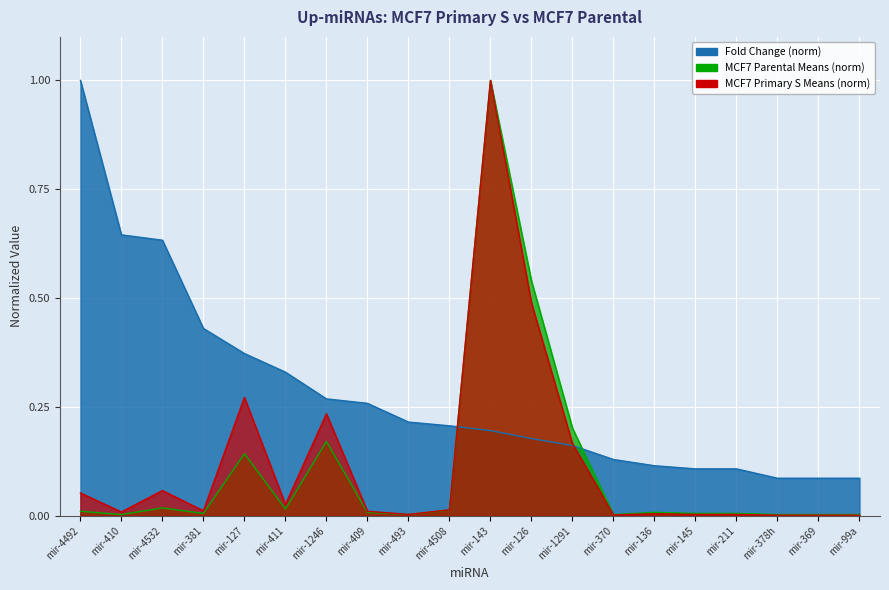

The Fold Change series shows 0.6 at mir-4532. True or false?

True